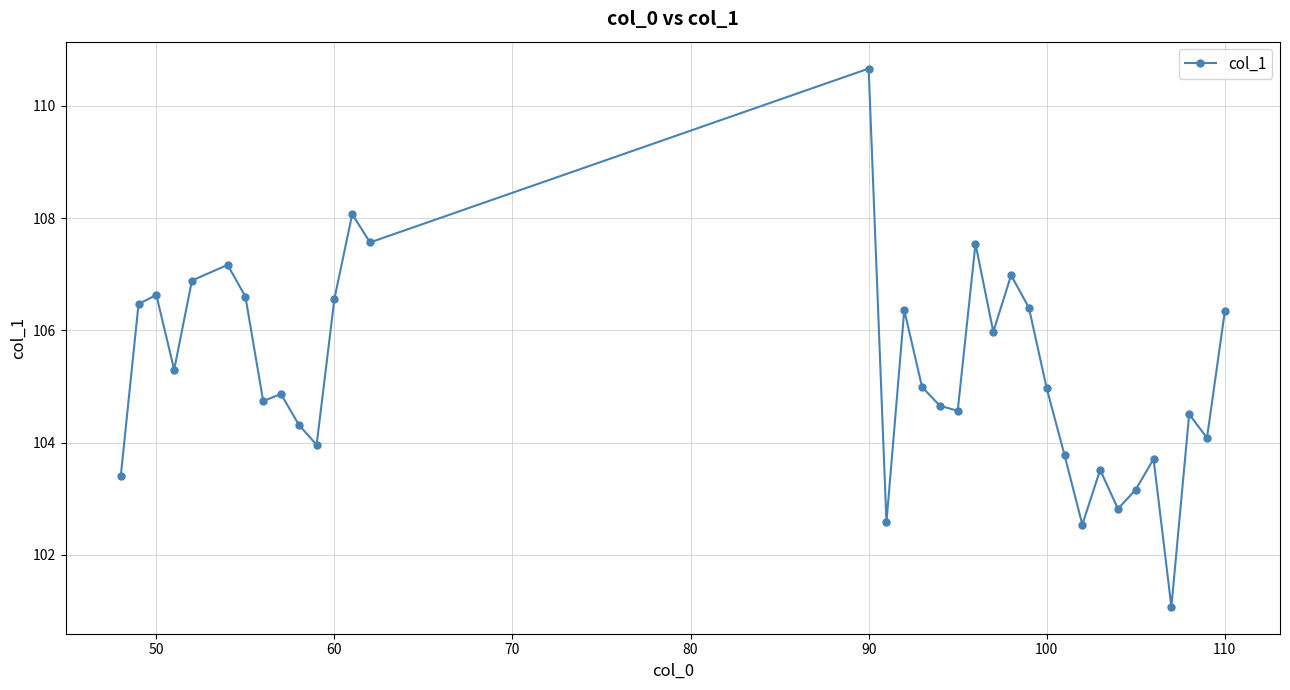

What is the value of the 16th point from the left?

102.6